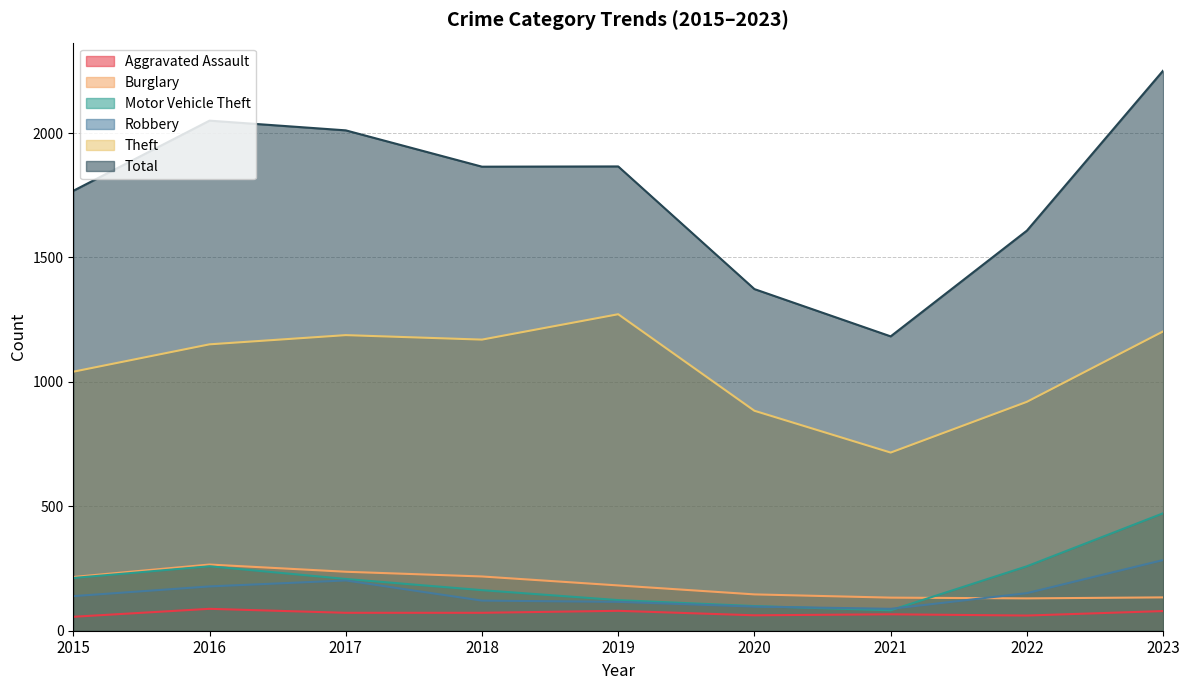

How many interior local valleys does the Robbery series have?

1